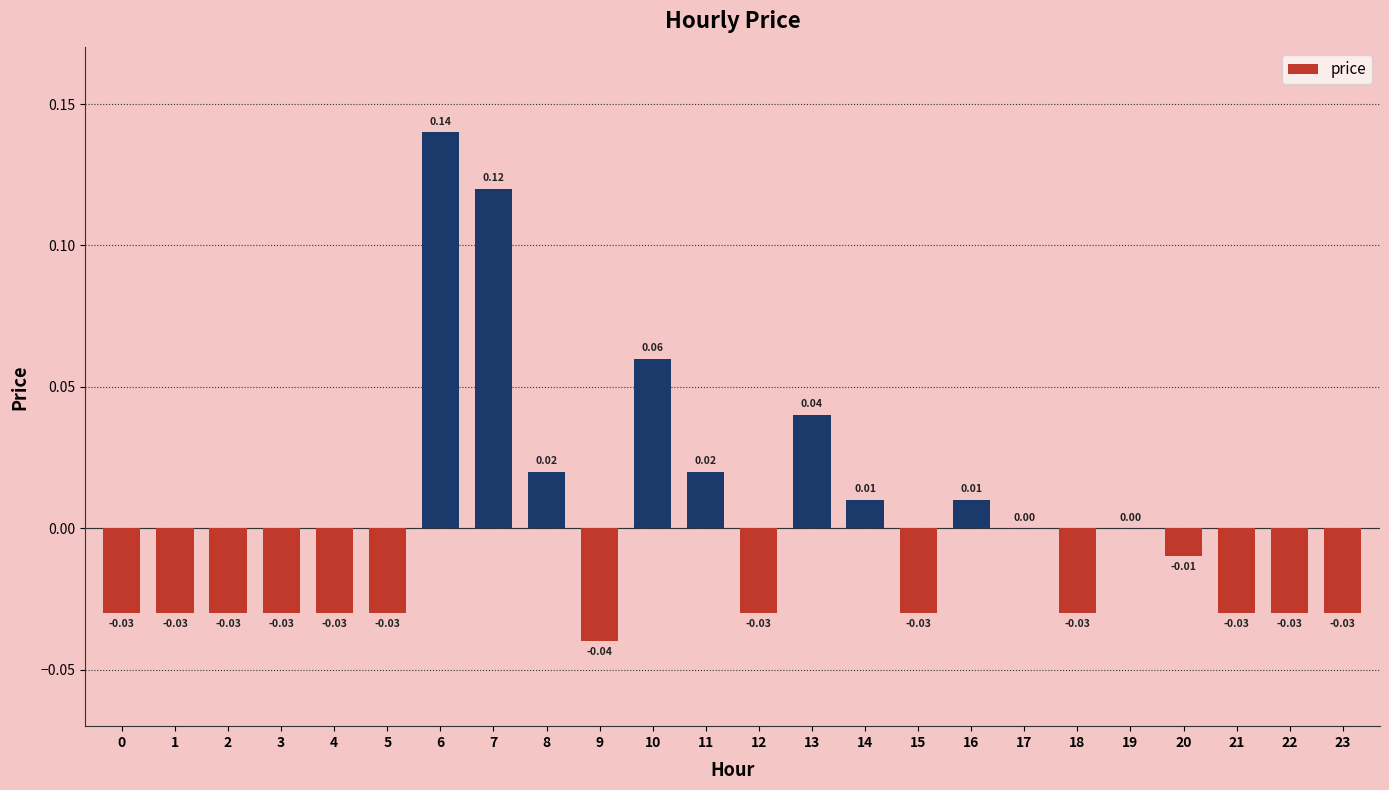

Which has a higher value, 16 or 18?

16